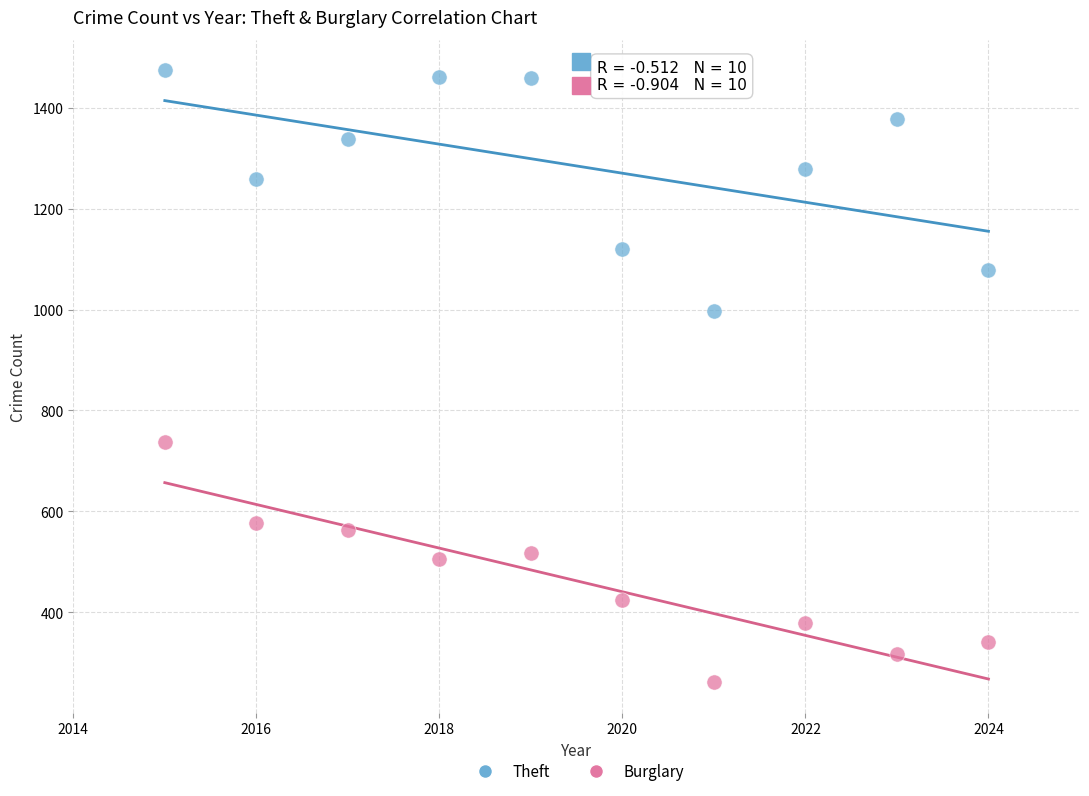

Which series reaches the minimum Y coordinate?

Burglary